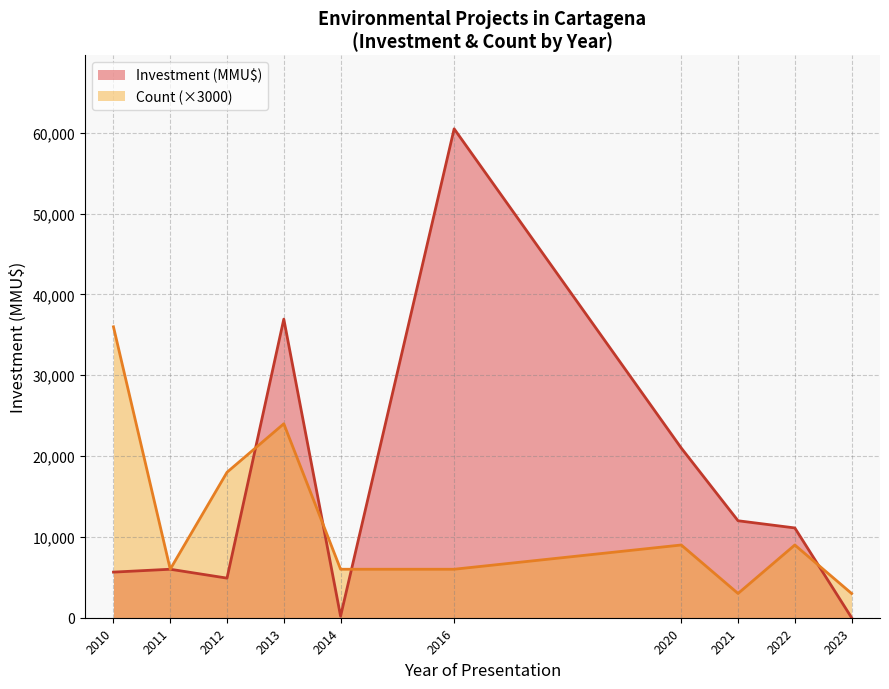

At 2012, list the series in order from smallest to largest.

Investment (MMU$), Count (×3000)